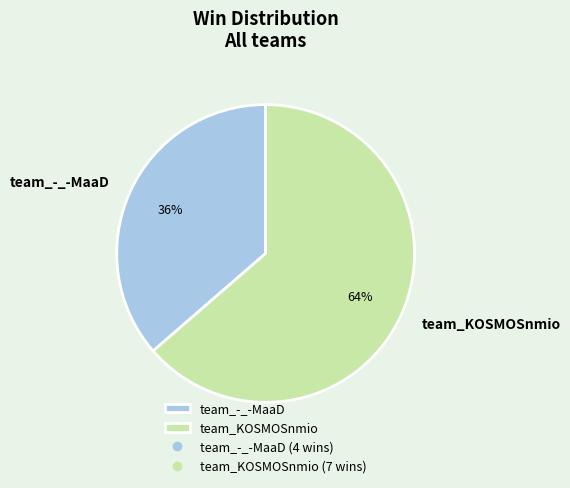

What percentage is the team_-_-MaaD slice, to the nearest percent?

36%